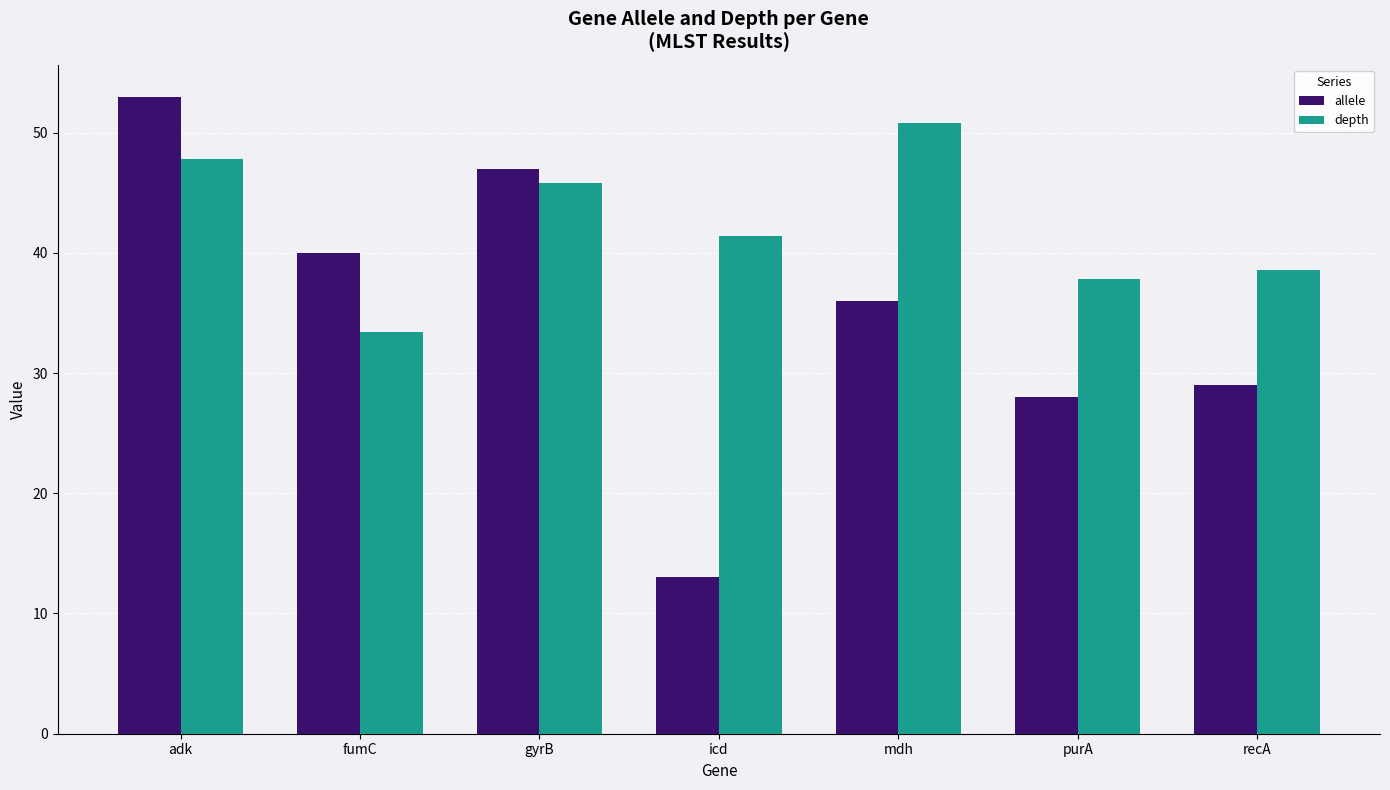

What position from the left is gyrB?

3